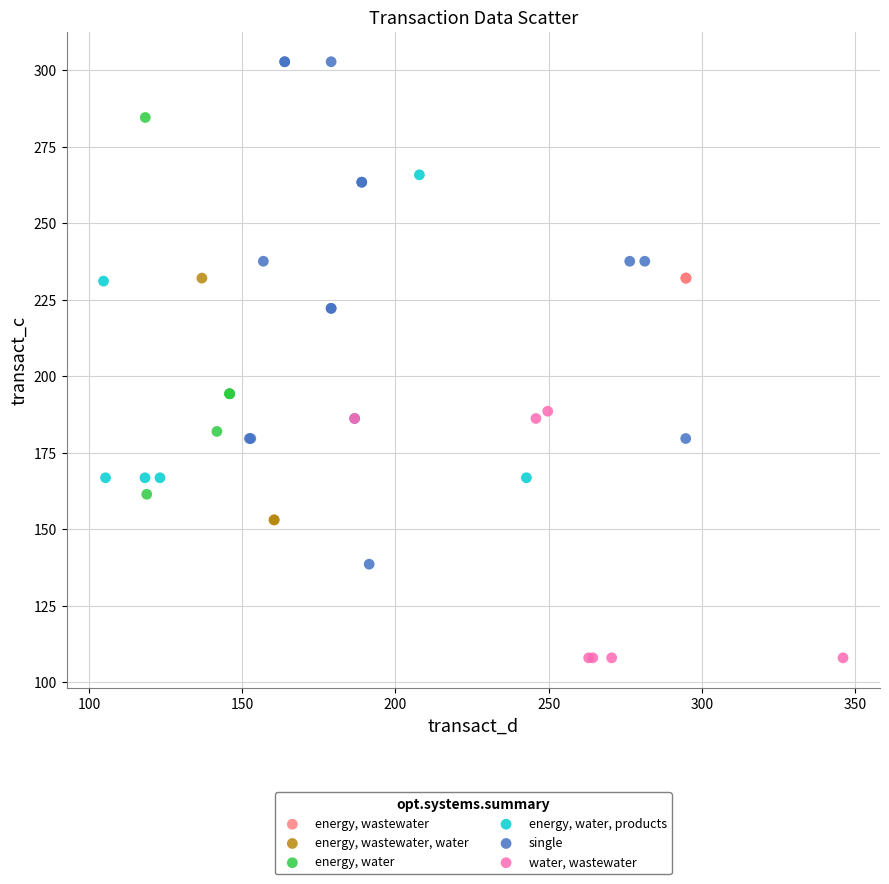

What are all the series names shown in the legend?

energy, wastewater, energy, wastewater, water, energy, water, energy, water, products, single, water, wastewater